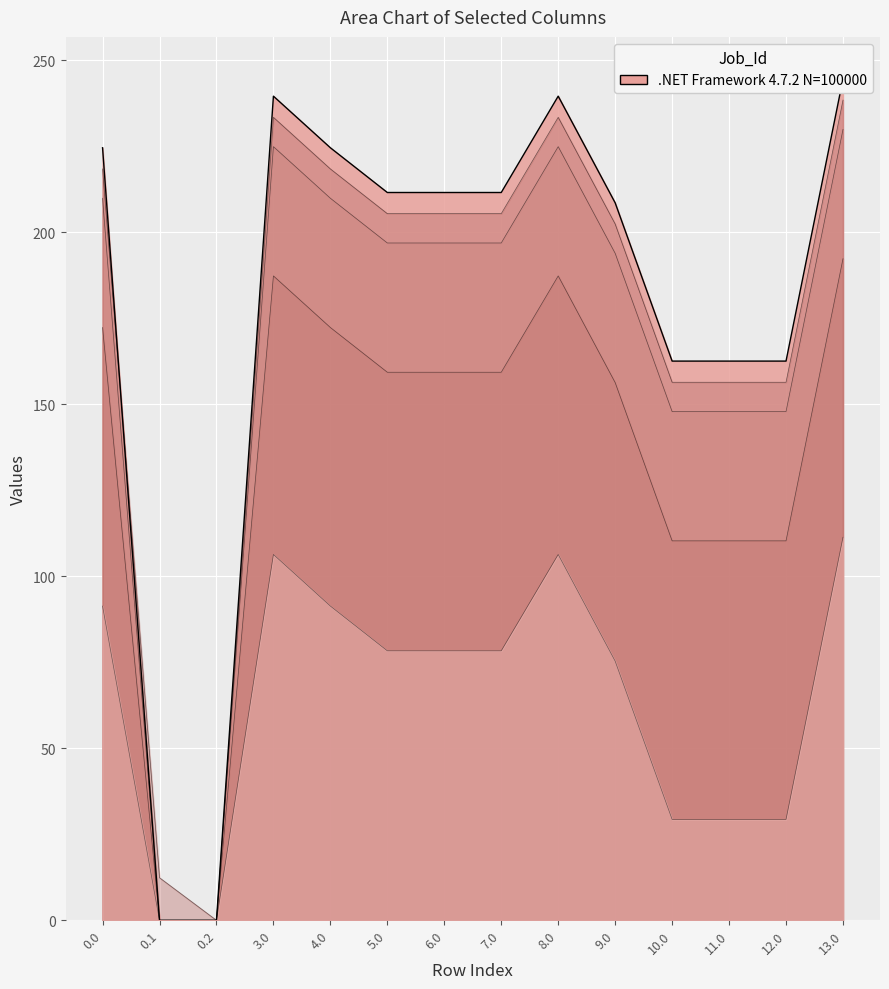

What is the approximate value of col_23 at 10.0?

29.3